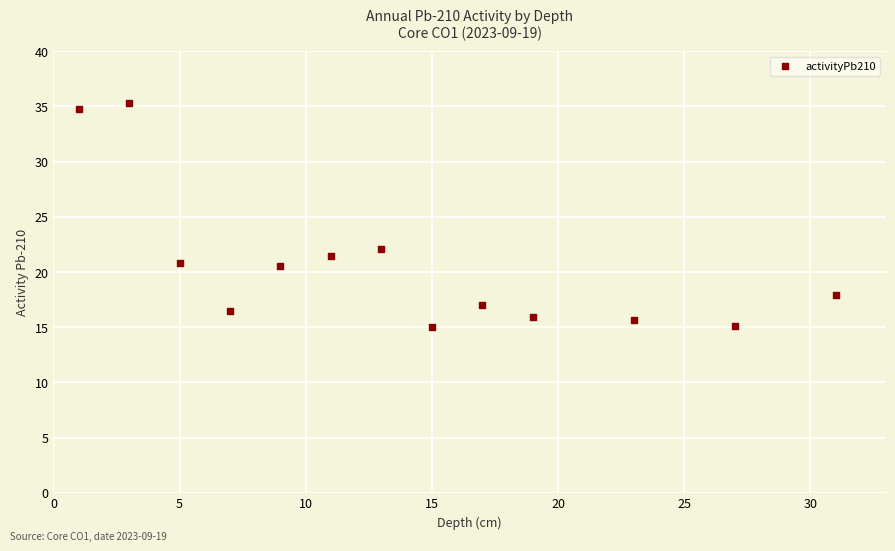

What Y value in the scatter plot is closest to 25?

22.0